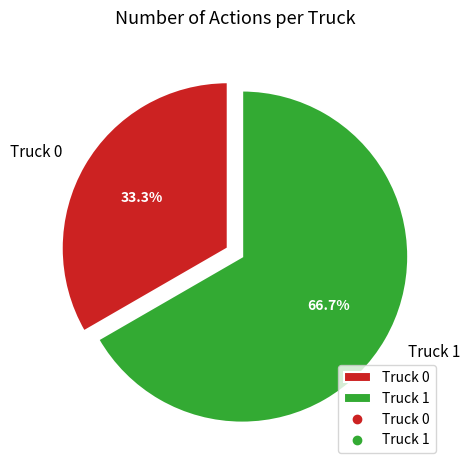

Between Truck 1 and Truck 0, which is larger?

Truck 1